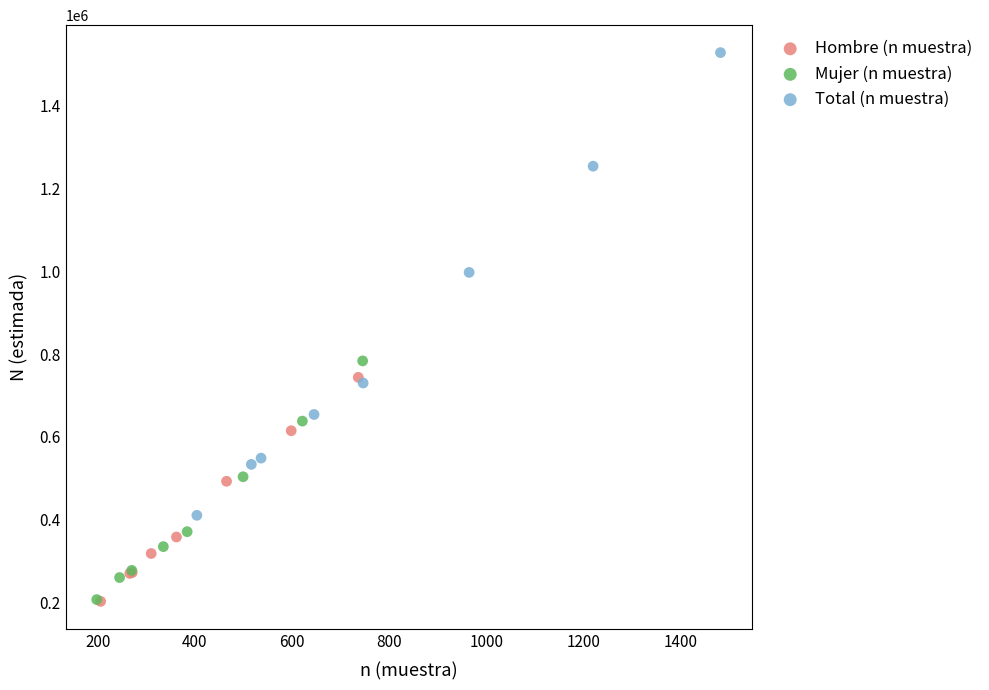

Which series has the largest Y range (max minus min)?

Total (n muestra)